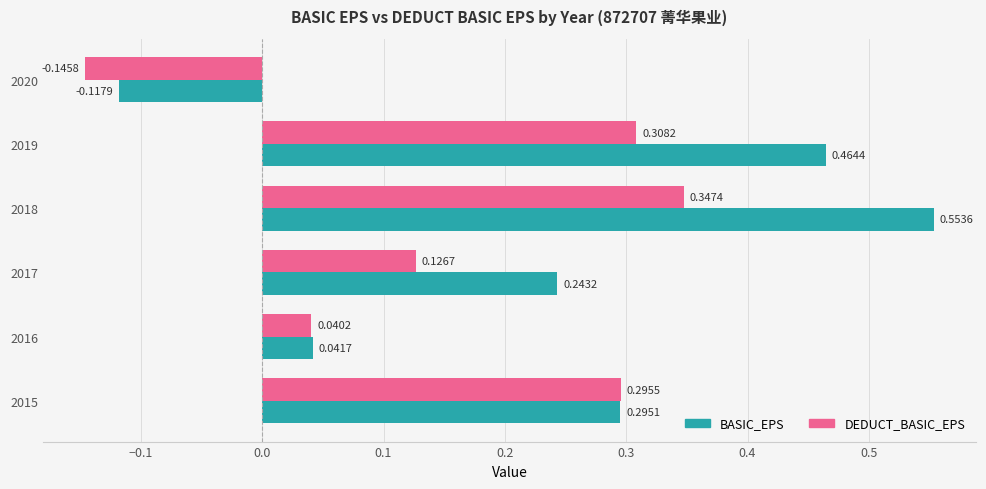

Rank the series at 2016 from highest to lowest value.

BASIC_EPS, DEDUCT_BASIC_EPS